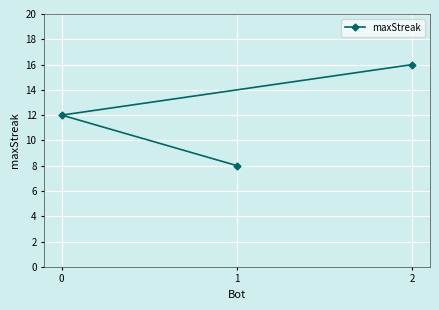

Reading left to right, extract all data points from this chart.

0=12	1=8	2=16